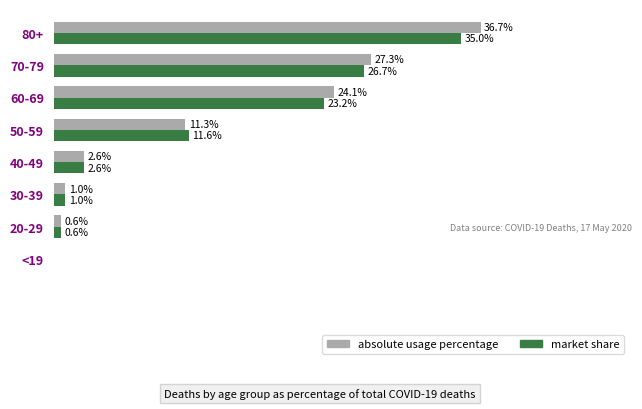

At which label is market share closest to 17?

50-59